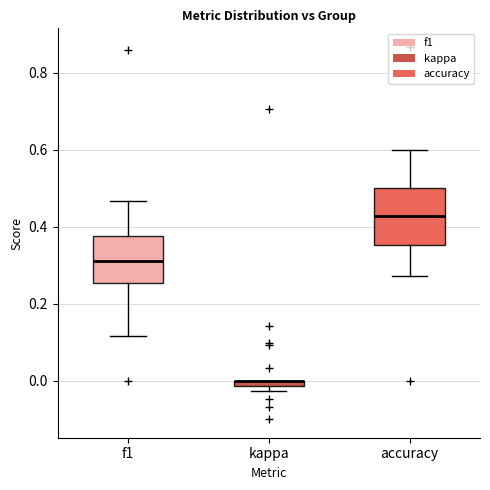

Where is the upper edge of the box for kappa on the y-axis? The values are not printed on the chart, so give them approximately, as read against the axis.

0.00